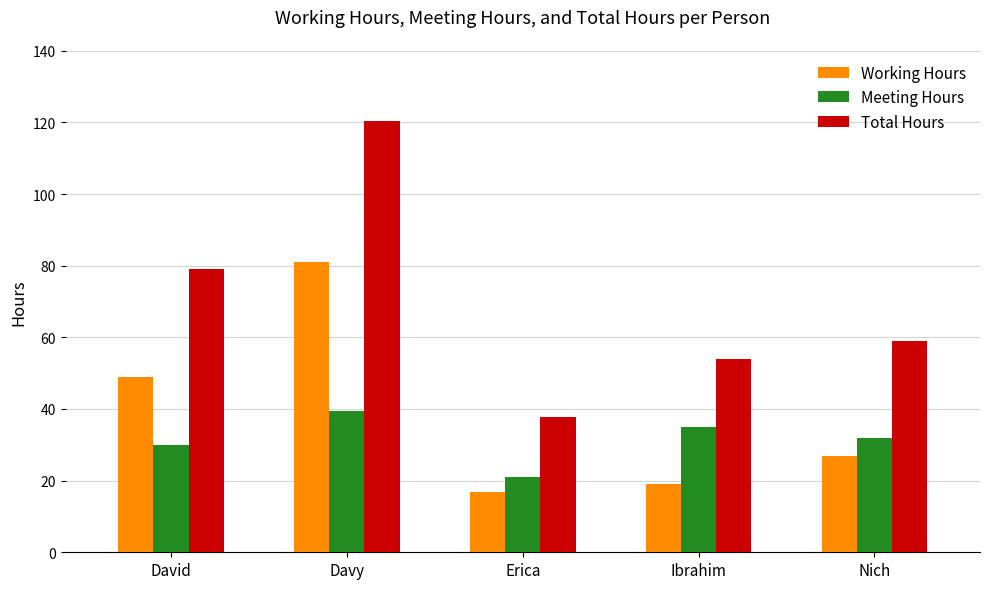

True or false: Working Hours has a value of 11.5 at Ibrahim.

False